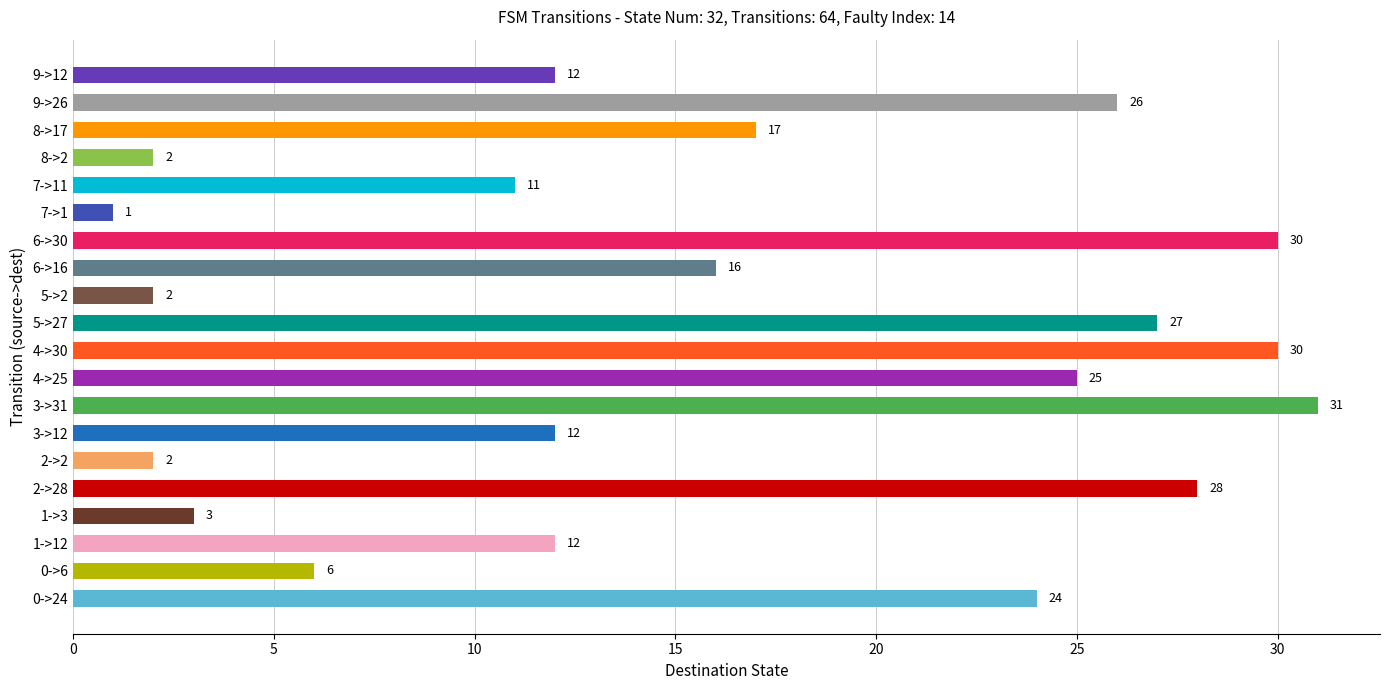

At which label is the value closest to 16?

6->16